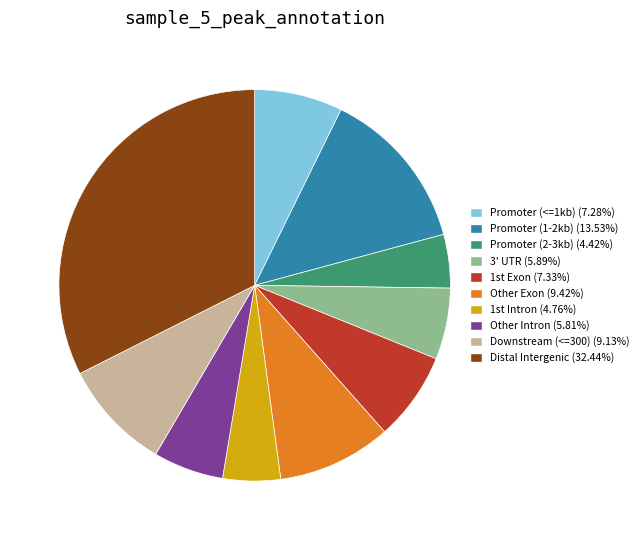

Does any single category account for the majority?

No